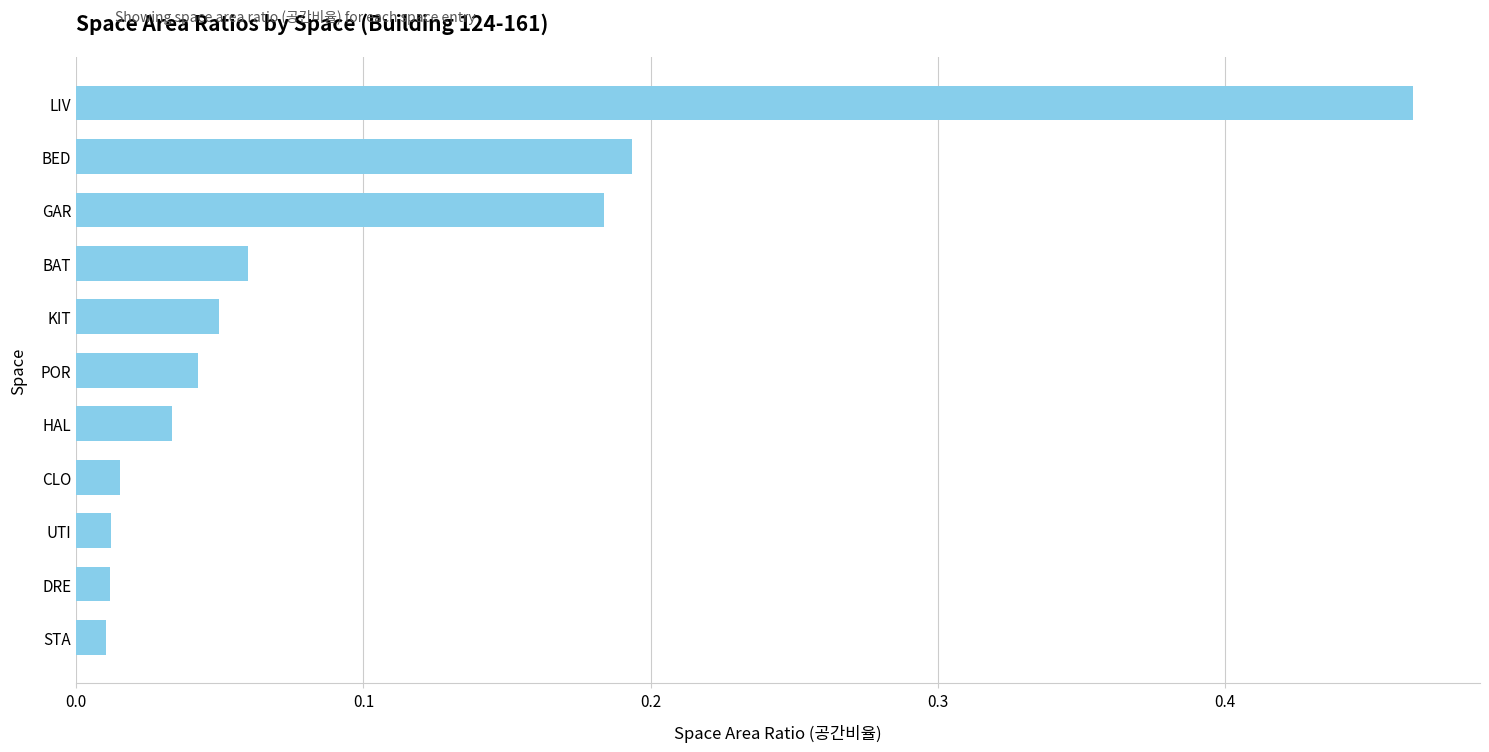

What is the label of the 4th bar from the top?

BAT